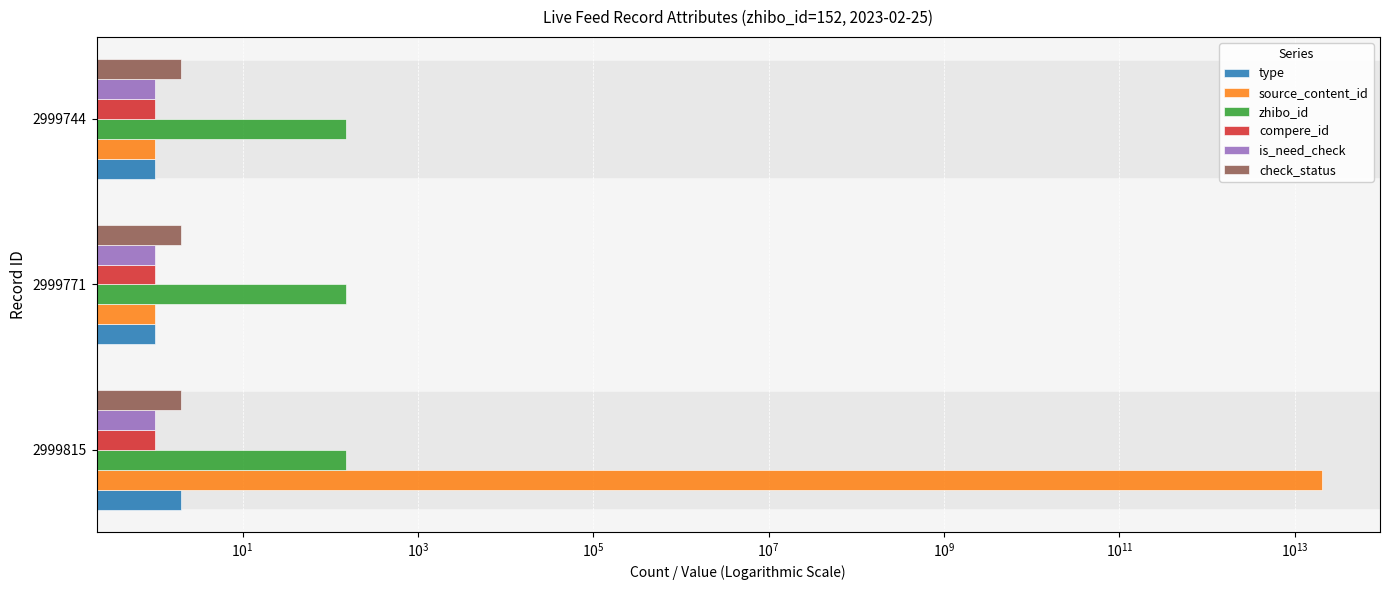

How many bars are there in each group?

6